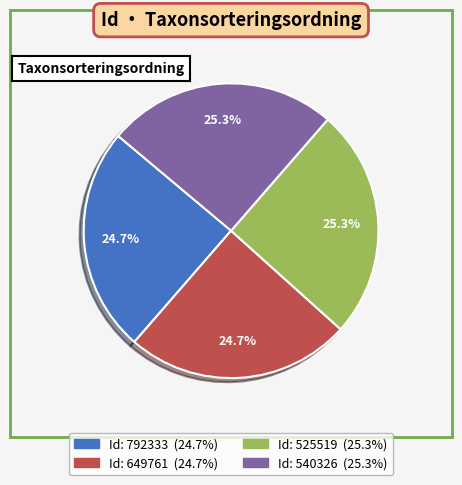

Count the number of slices in the pie.

4